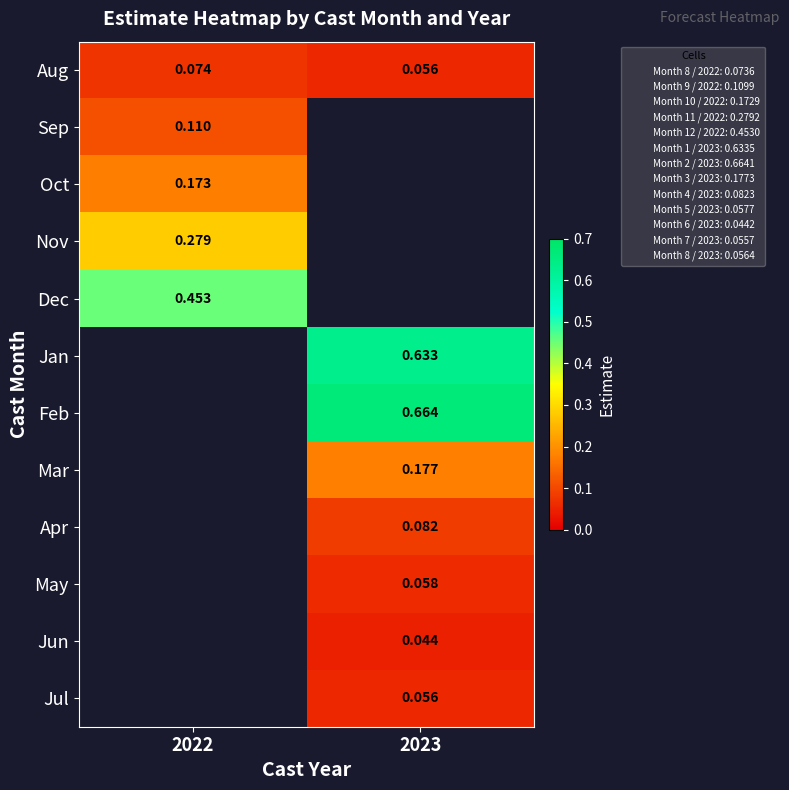

What is the lowest value of the Aug series?

0.1